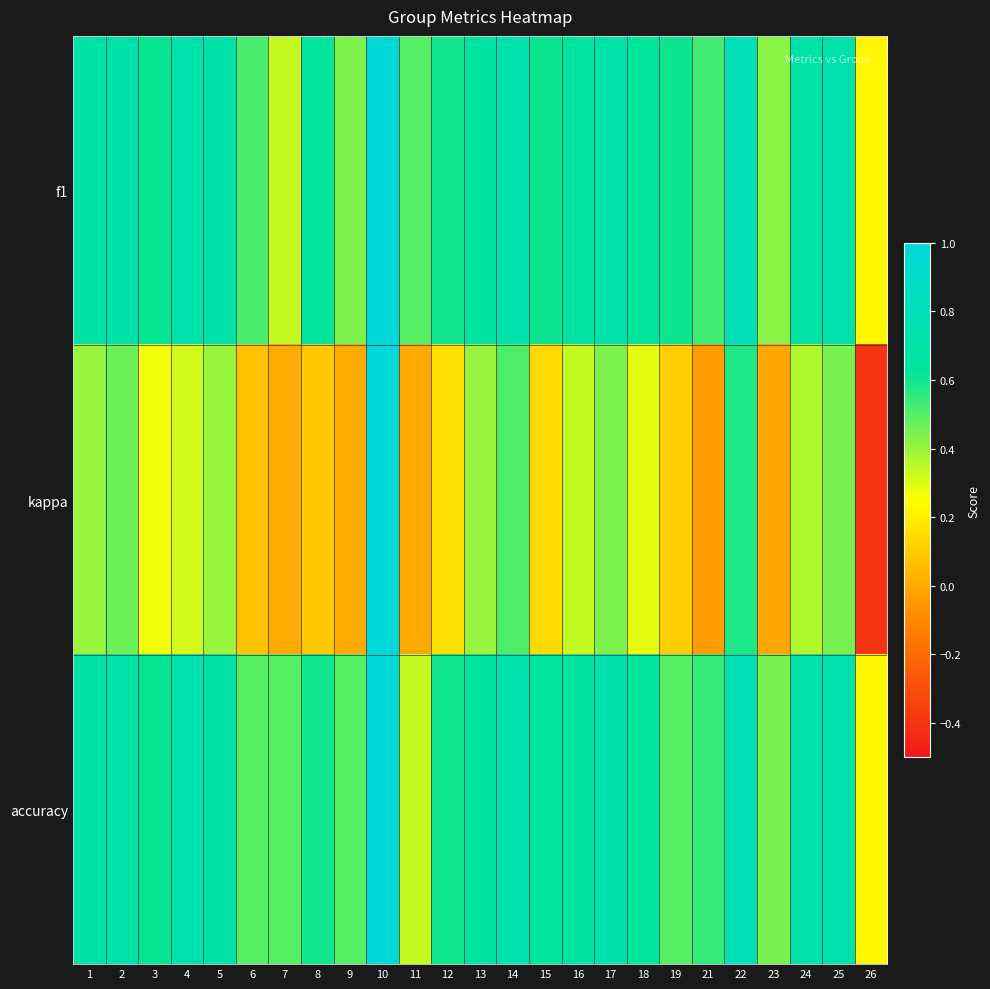

Reading left to right, extract all data points from this chart.

f1: 1=0.7	2=0.7	3=0.6	4=0.7	5=0.7	6=0.5	7=0.3	8=0.6	9=0.4	10=1.0	11=0.5	12=0.6	13=0.7	14=0.8	15=0.6	16=0.7	17=0.7	18=0.6	19=0.6	21=0.5	22=0.8	23=0.4	24=0.7	25=0.7	26=0.2
kappa: 1=0.4	2=0.5	3=0.3	4=0.3	5=0.4	6=0.1	7=0.0	8=0.1	9=0.0	10=1.0	11=0.0	12=0.2	13=0.4	14=0.5	15=0.1	16=0.3	17=0.4	18=0.3	19=0.1	21=-0.0	22=0.6	23=-0.0	24=0.4	25=0.4	26=-0.4
accuracy: 1=0.7	2=0.7	3=0.6	4=0.7	5=0.7	6=0.5	7=0.5	8=0.6	9=0.5	10=1.0	11=0.3	12=0.6	13=0.7	14=0.8	15=0.6	16=0.7	17=0.7	18=0.6	19=0.5	21=0.5	22=0.8	23=0.4	24=0.7	25=0.7	26=0.2